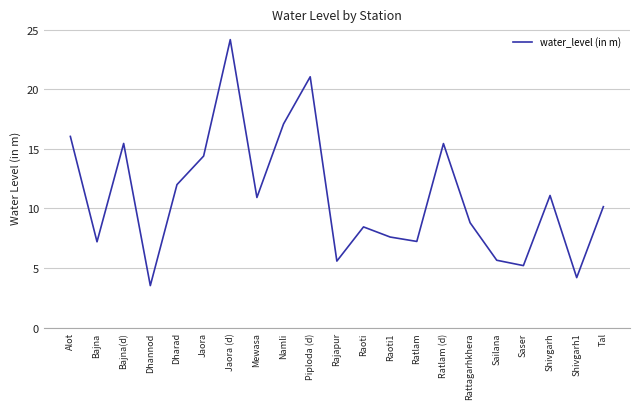

How many lines are shown in the chart?

1